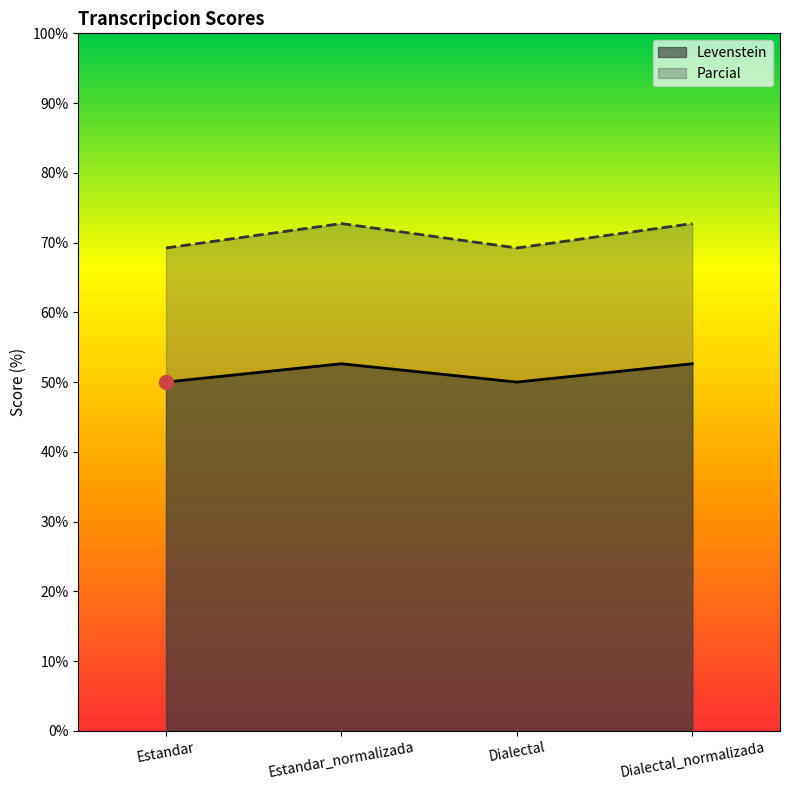

How many lines are shown in the chart?

2